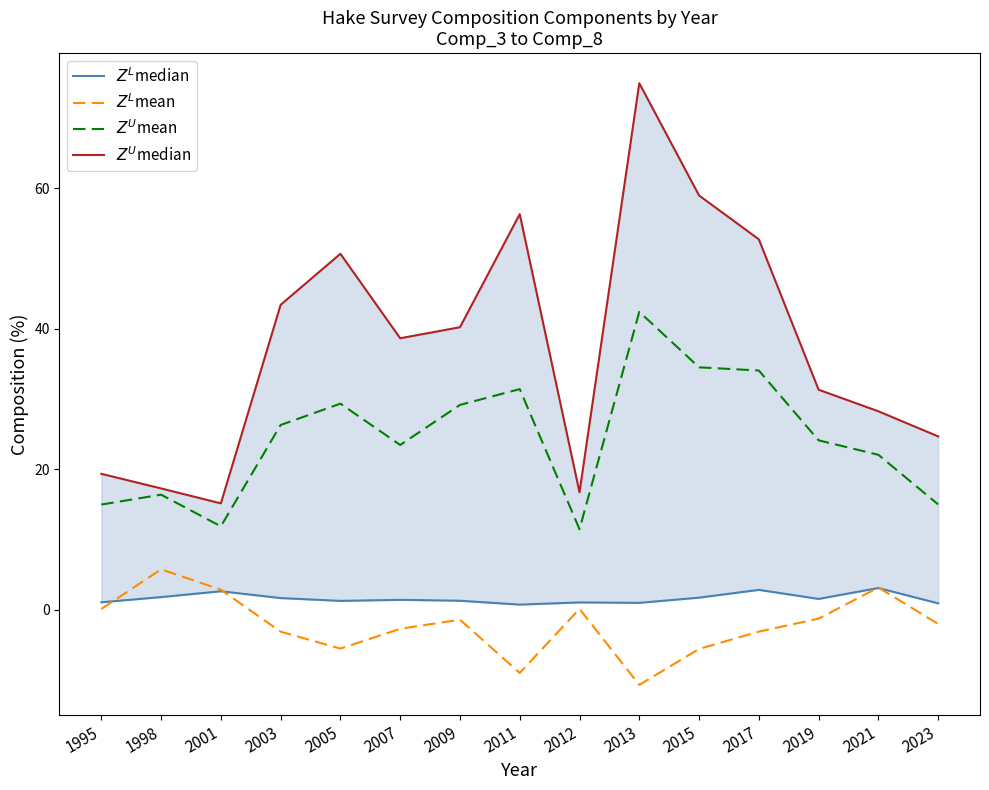

Between 1998 and 2009, which series saw the biggest shift?

$Z^U$median